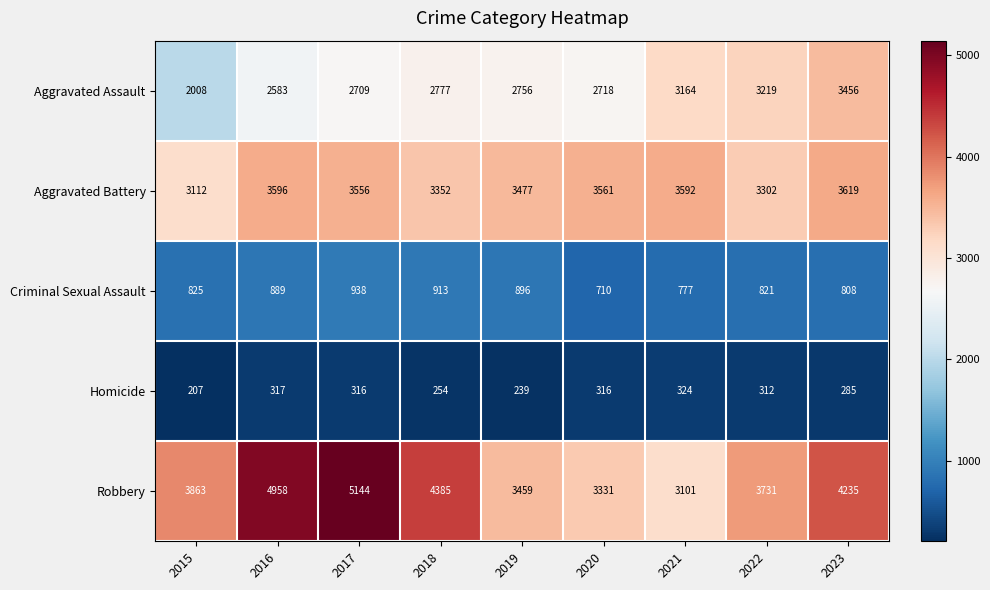

Rank the series at 2016 from highest to lowest value.

Robbery, Aggravated Battery, Aggravated Assault, Criminal Sexual Assault, Homicide